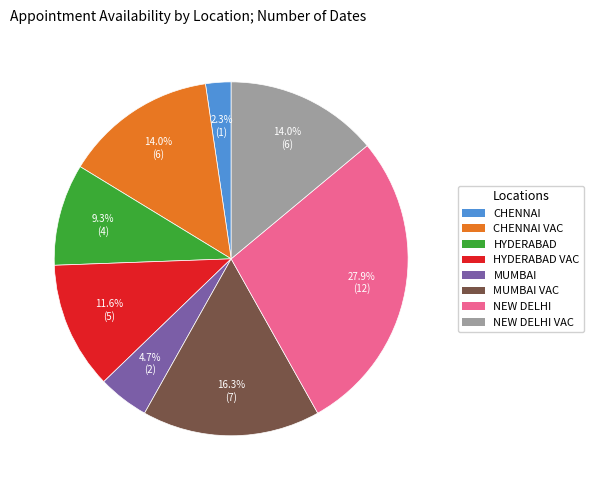

Combined, do MUMBAI VAC and NEW DELHI VAC account for over 50%?

No